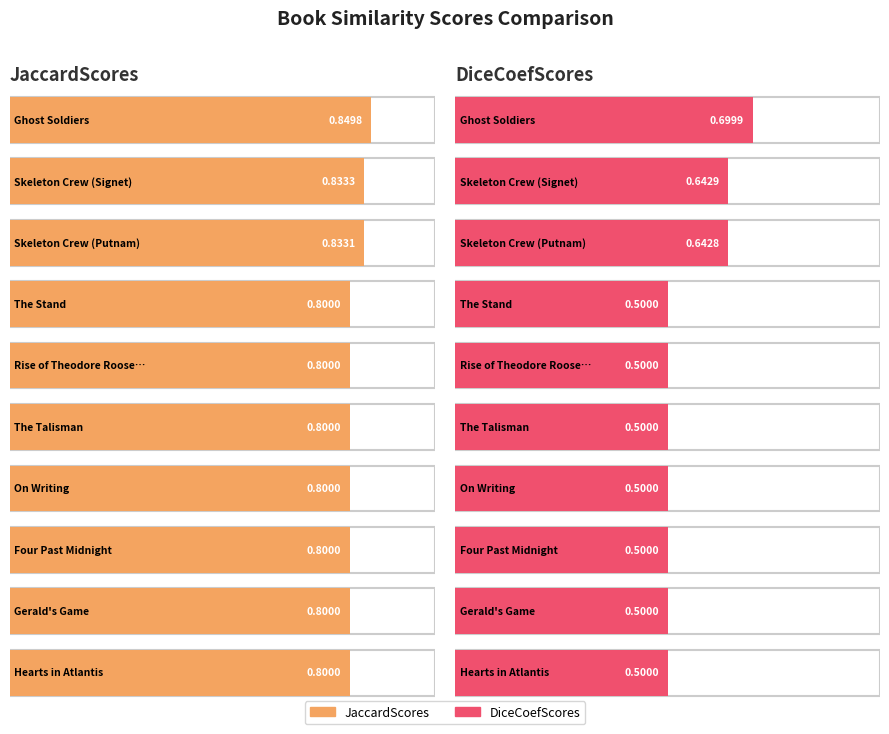

How many bars are there in total?

20